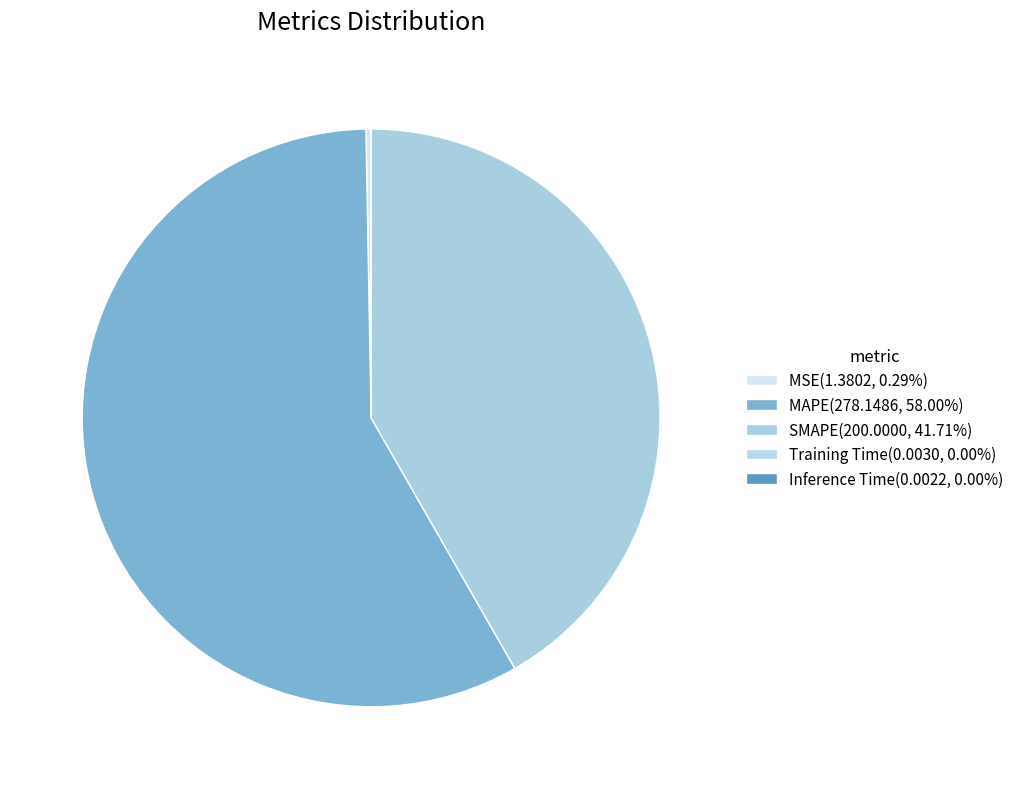

Combined, do Training Time and Inference Time account for over 50%?

No